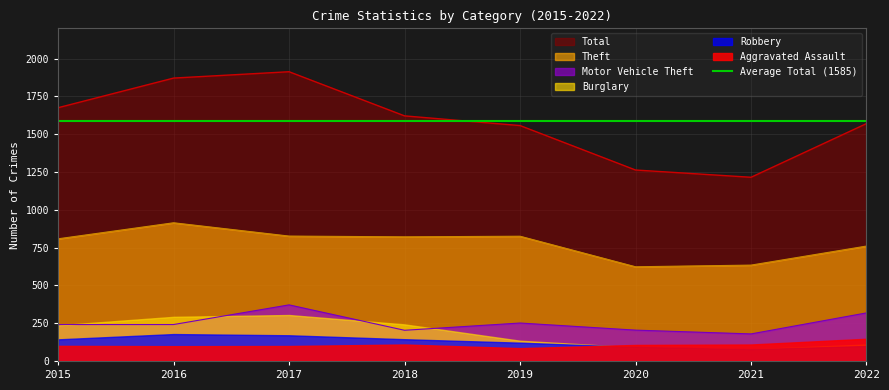

How many values in the Theft series are below 821?

4